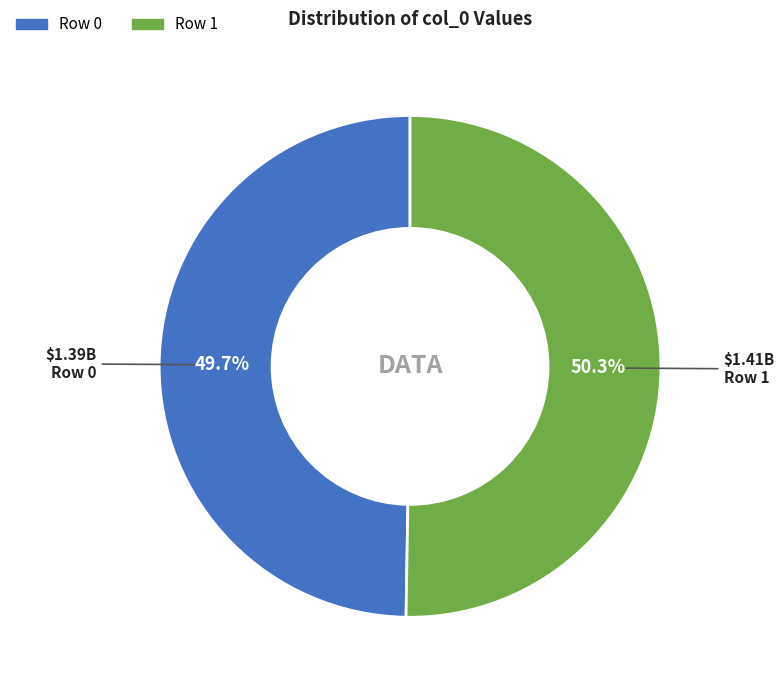

To the nearest percent, what is the difference between the largest and smallest slice percentages?

1%